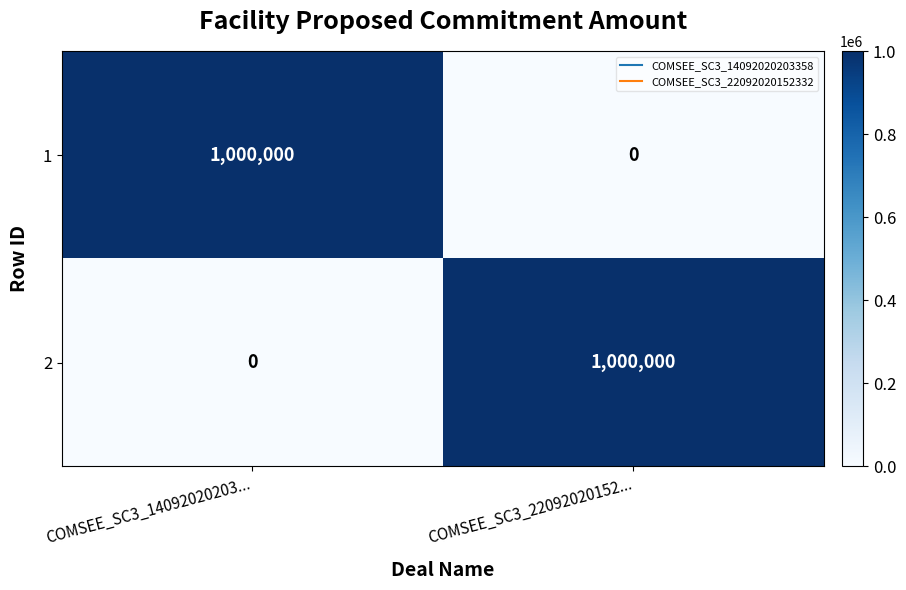

What is the spread (max minus min) of values at COMSEE_SC3_22092020152...?

1000000